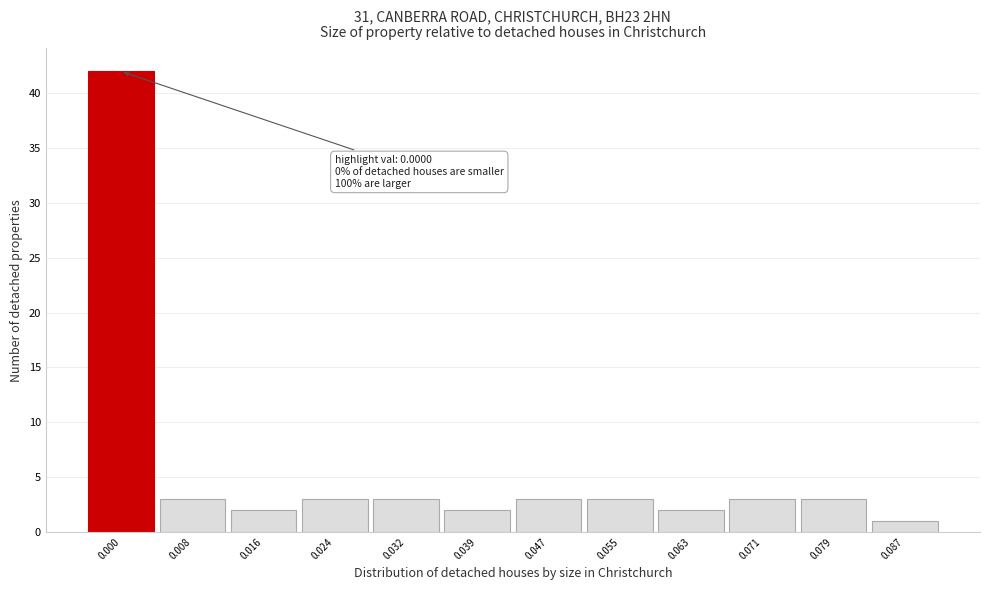

Reading right to left, extract all data points from this chart.

0.087=1	0.079=3	0.071=3	0.063=2	0.055=3	0.047=3	0.039=2	0.032=3	0.024=3	0.016=2	0.008=3	0.000=42